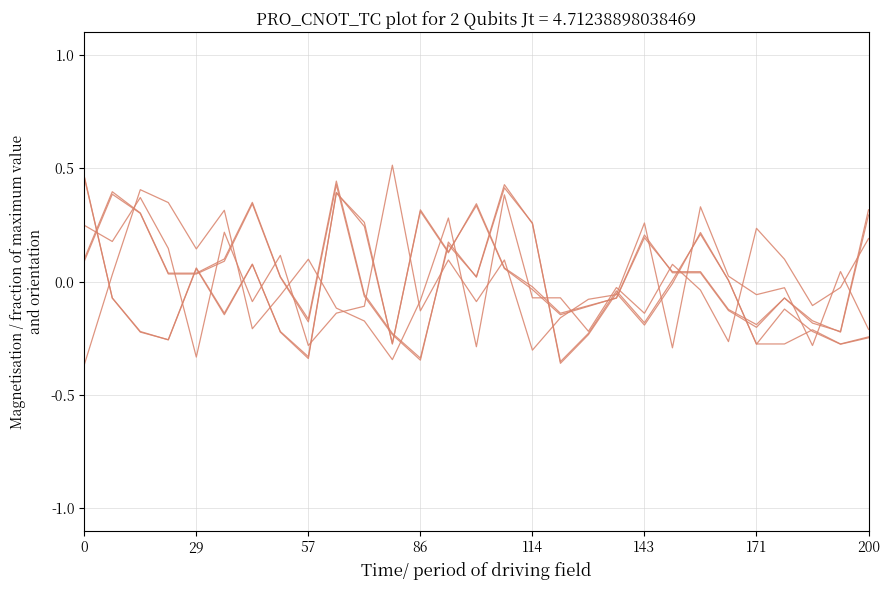

Is this an area chart (filled region under the line)?

No